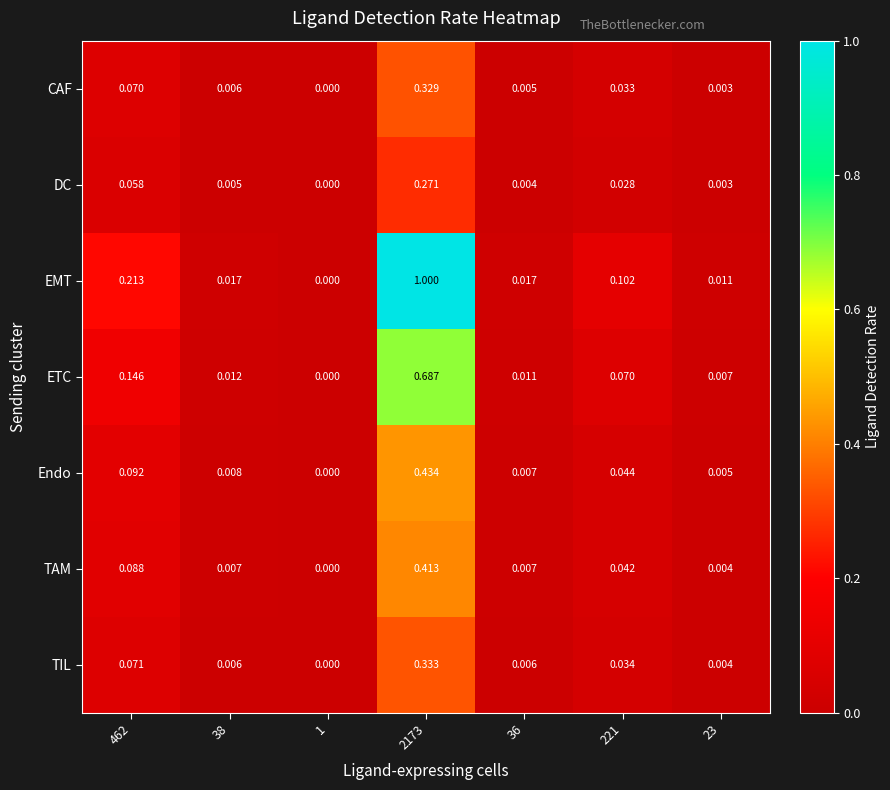

List the series in order of their peak value, lowest first.

DC, CAF, TIL, TAM, Endo, ETC, EMT